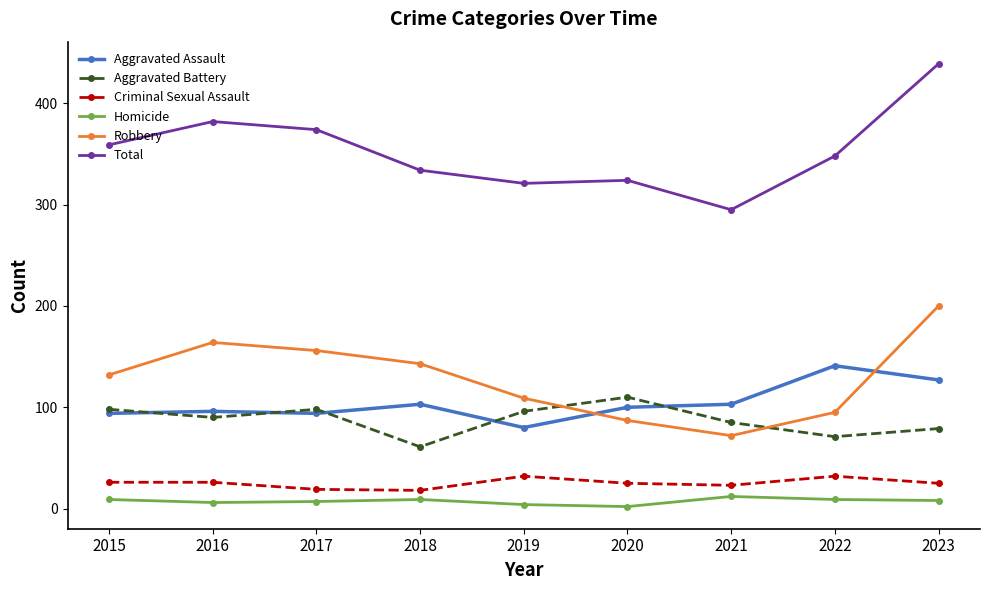

True or false: Aggravated Assault has more than 0 interior local peaks.

True